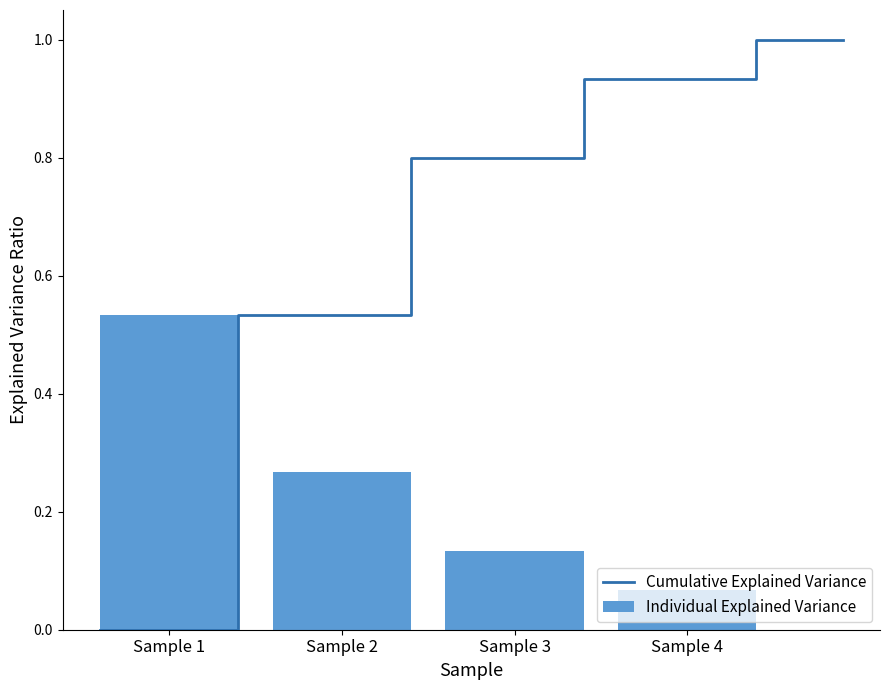

Count the Individual Explained Variance values in the range 0 to 1.

4